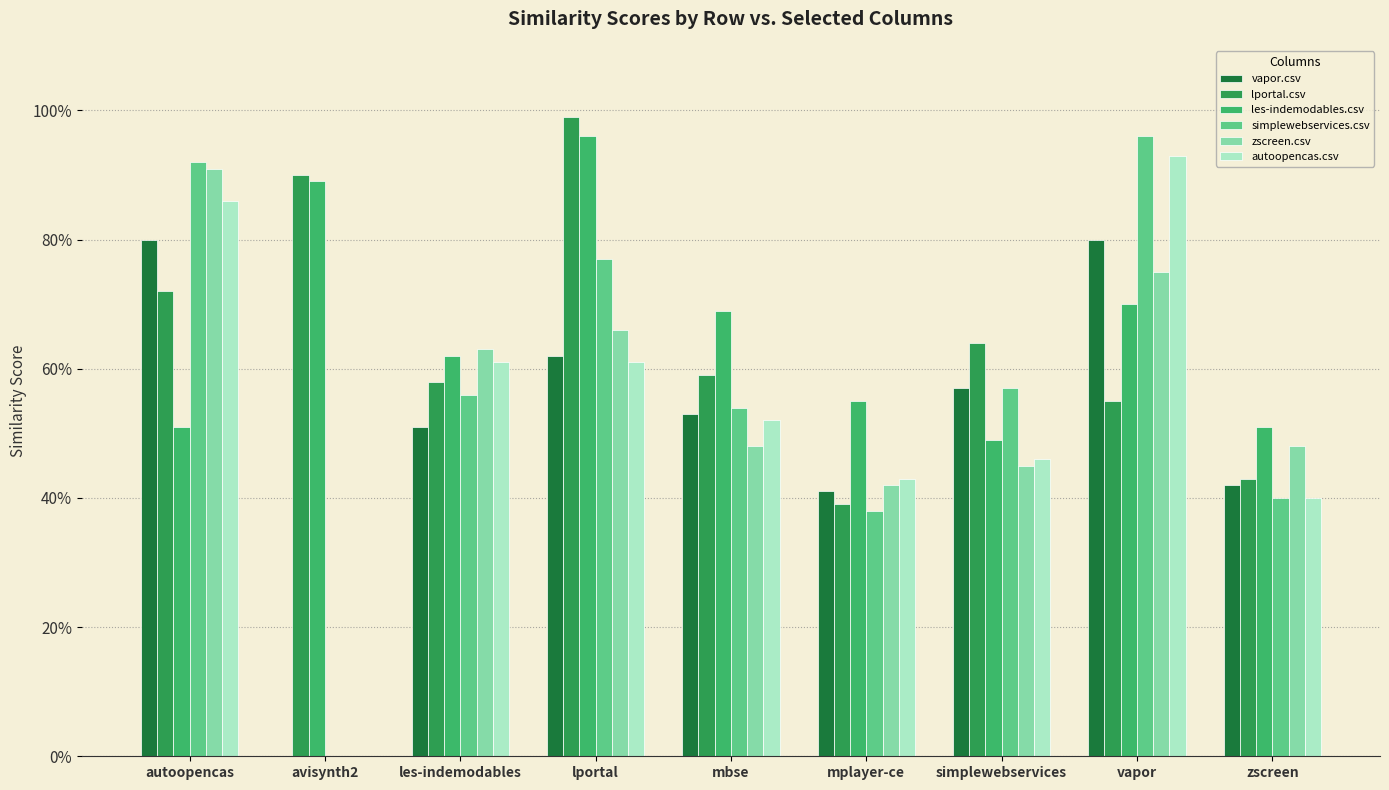

Which has a higher value, vapor or autoopencas?

vapor